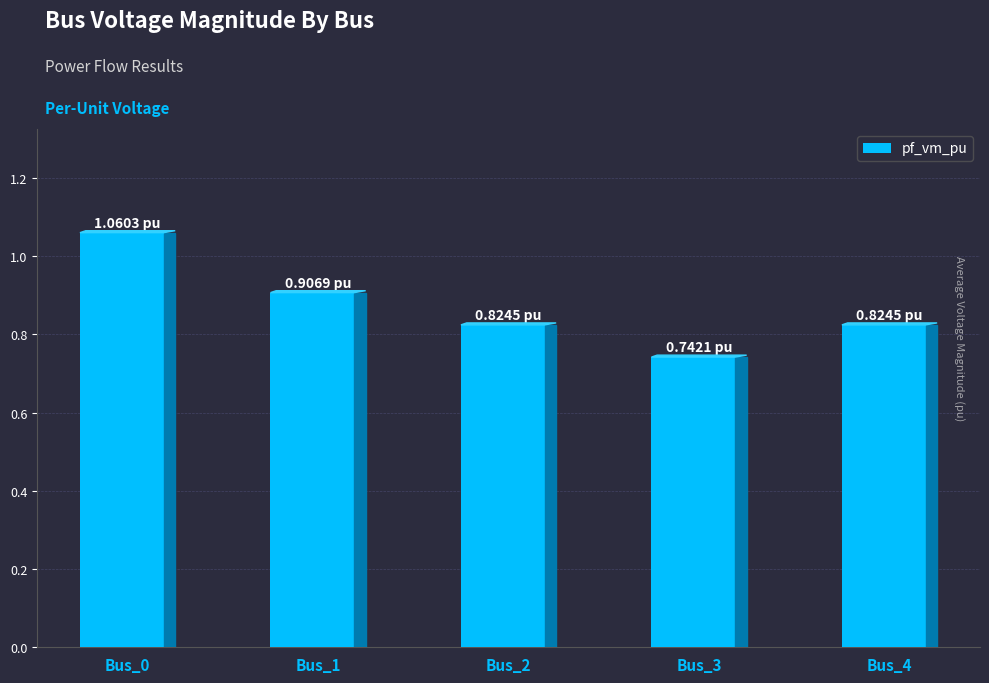

What is the difference between the maximum and minimum values?

0.3